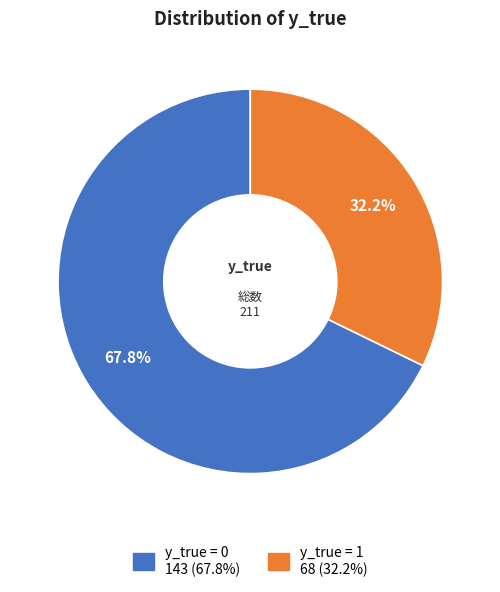

Does any single category account for the majority?

Yes